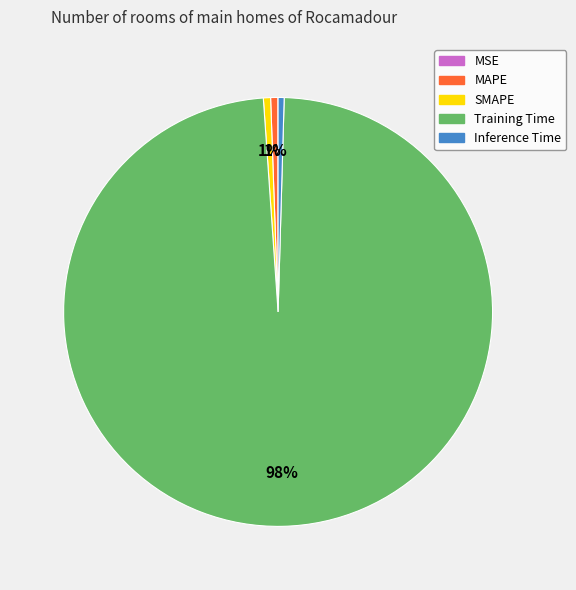

Which slice is the largest?

Training Time